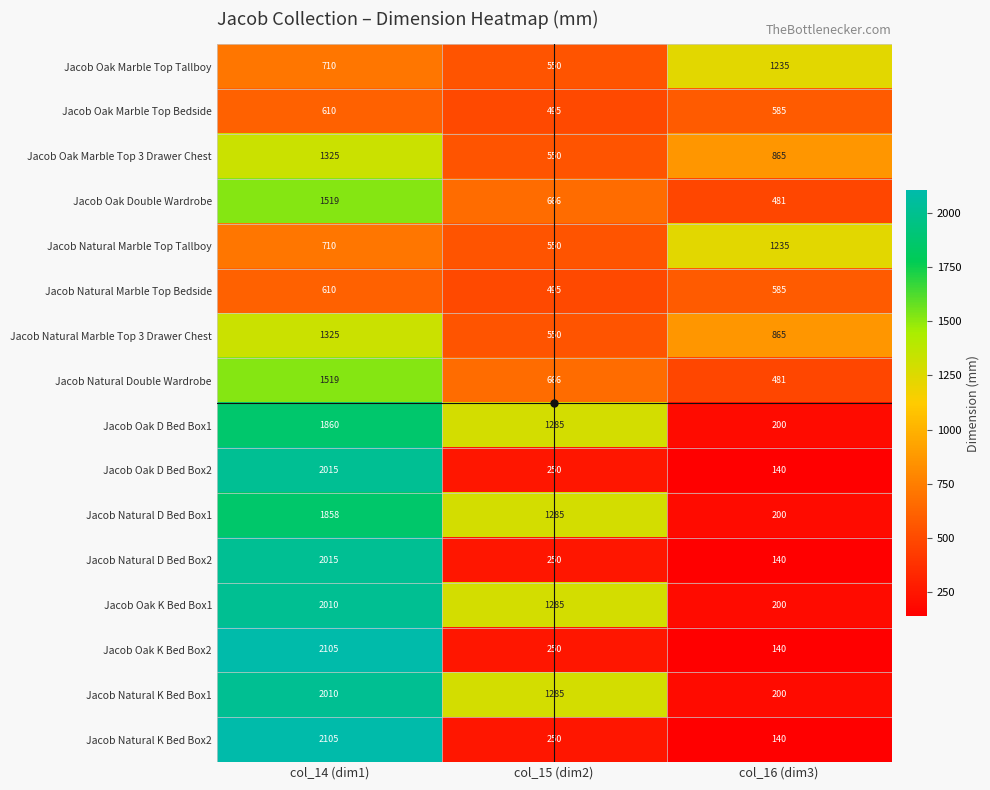

What is the difference between the maximum and minimum values in the Jacob Natural D Bed Box1 series?

1658